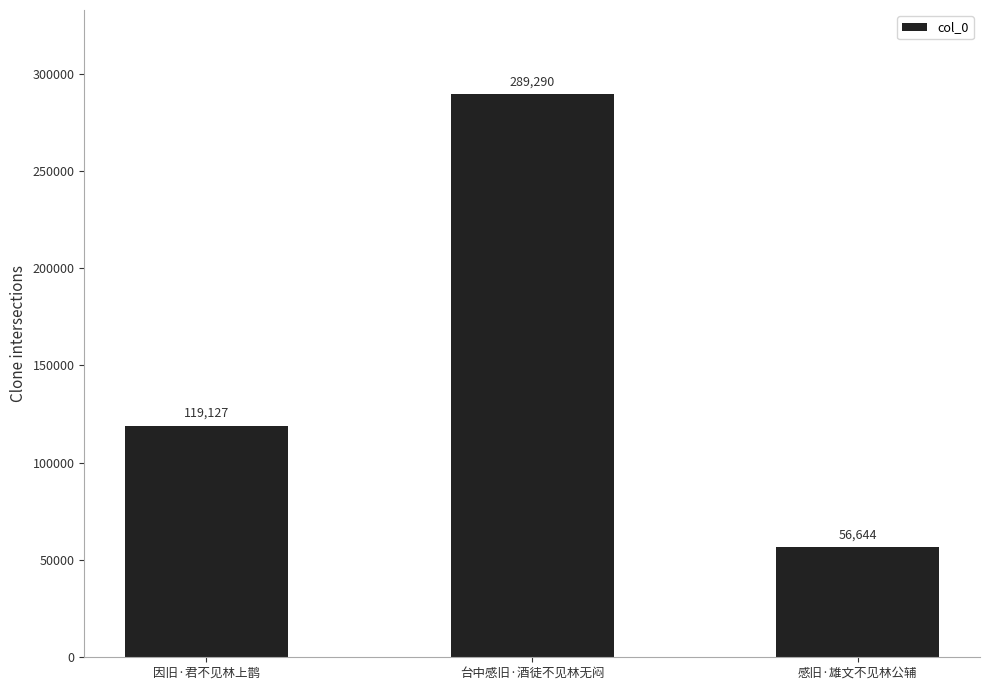

What is the sum of all values?

465061